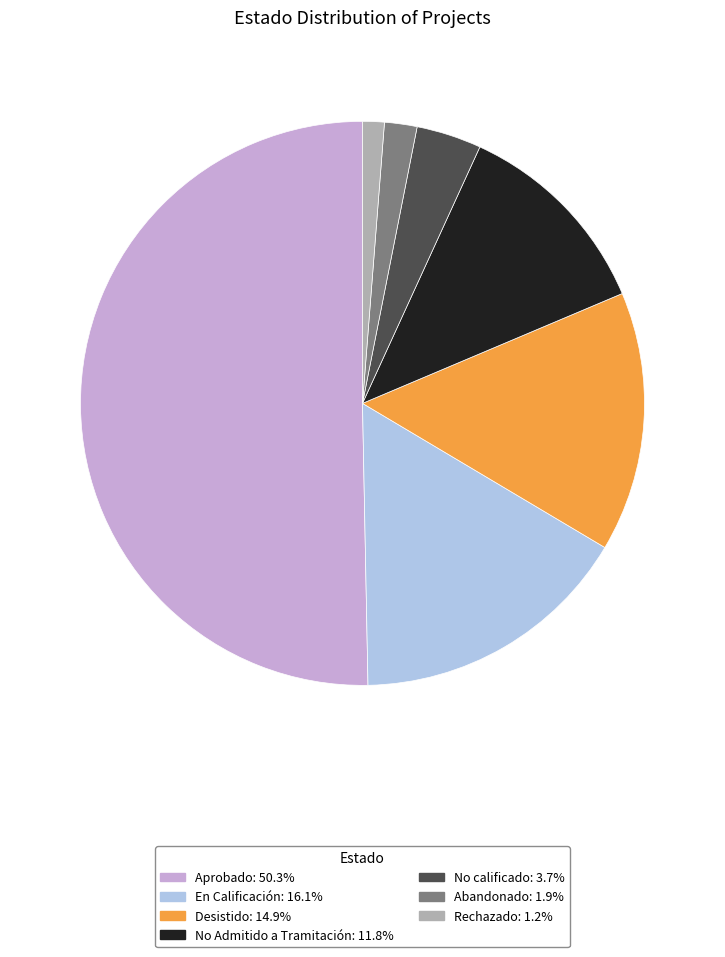

Count the number of slices in the pie.

7